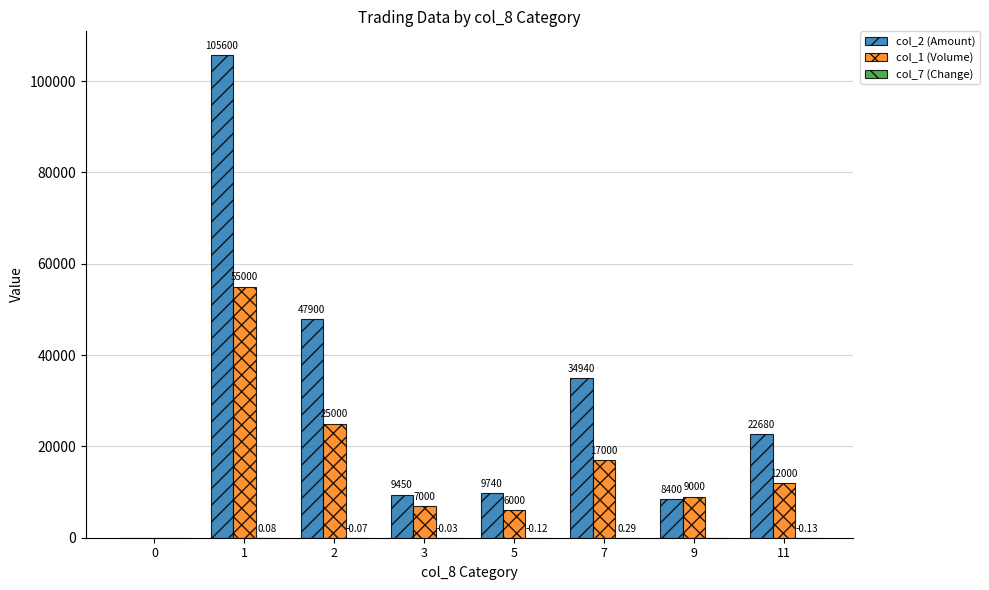

What is the sum of all col_2 (Amount) values?

238710.0